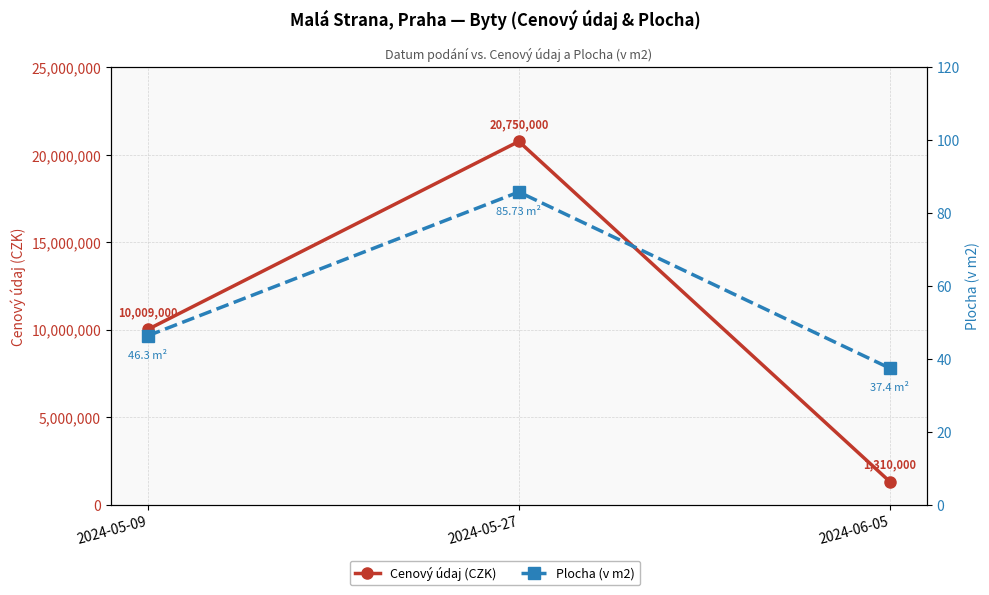

What is the difference between the maximum and minimum values in the Cenový údaj (CZK) series?

19440000.0